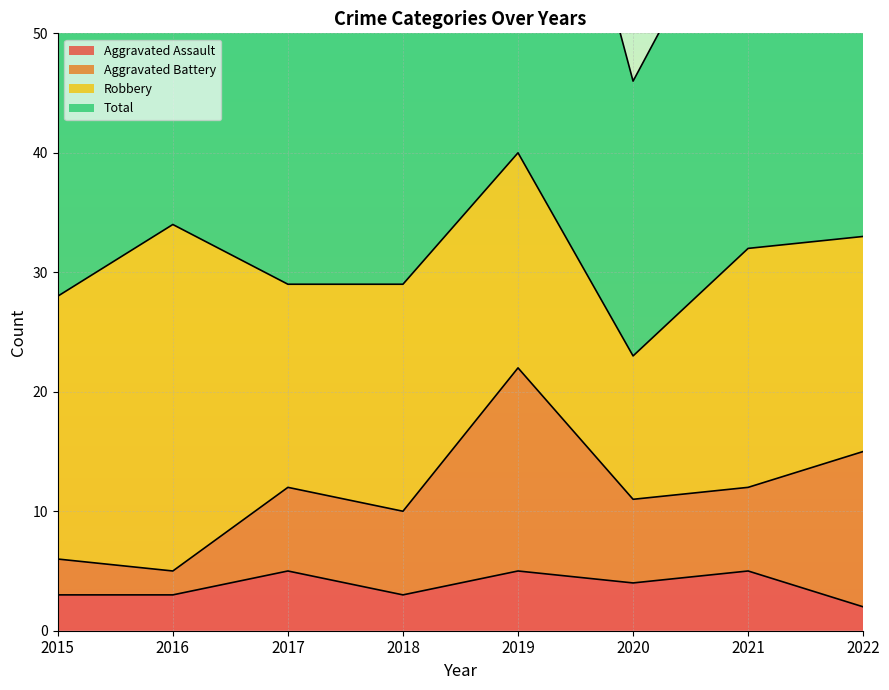

Read the Total value at 2020.

46